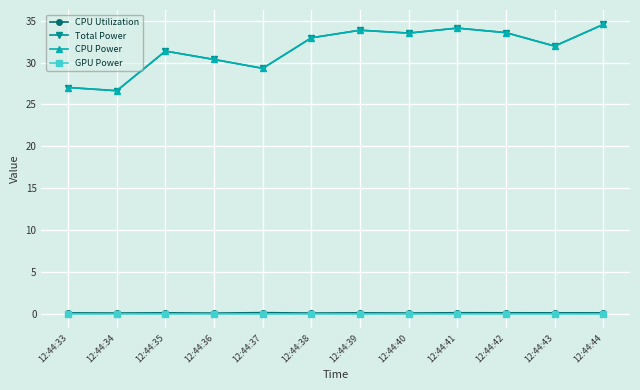

Does the chart have visible grid lines?

Yes